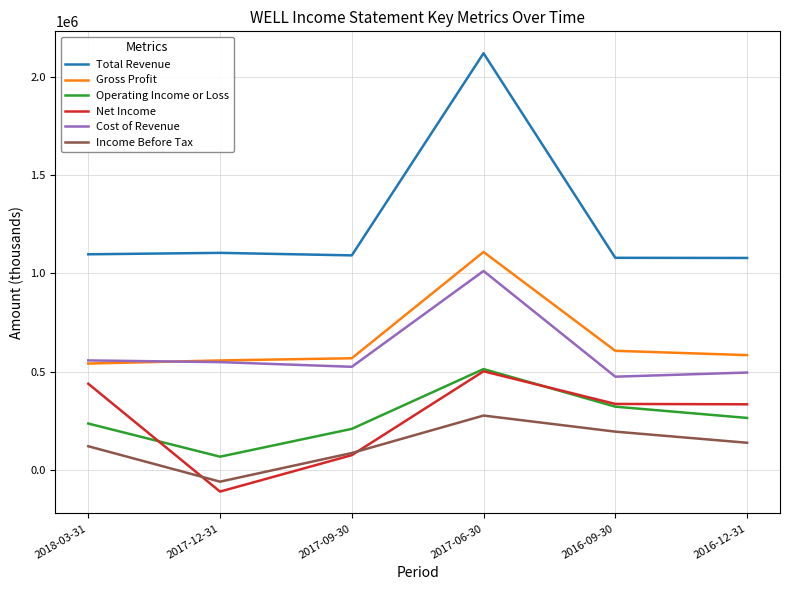

At which category is the sum across all series the highest?

2017-06-30